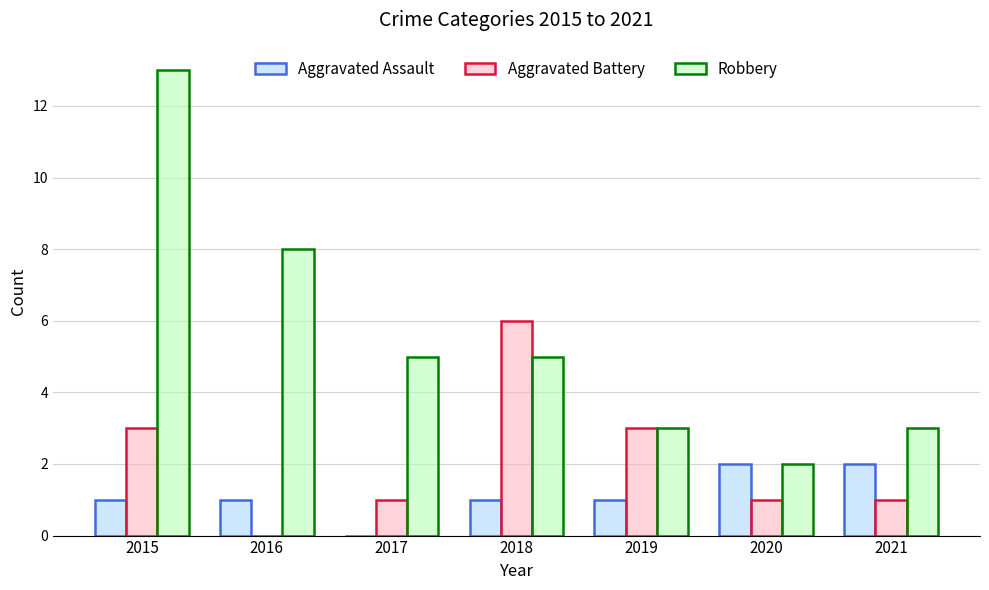

What is the spread (max minus min) of values at 2018?

5